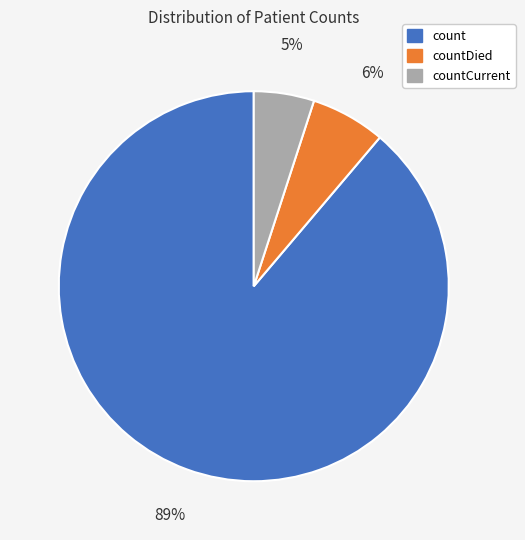

To the nearest percent, what percentage of the pie is count?

89%